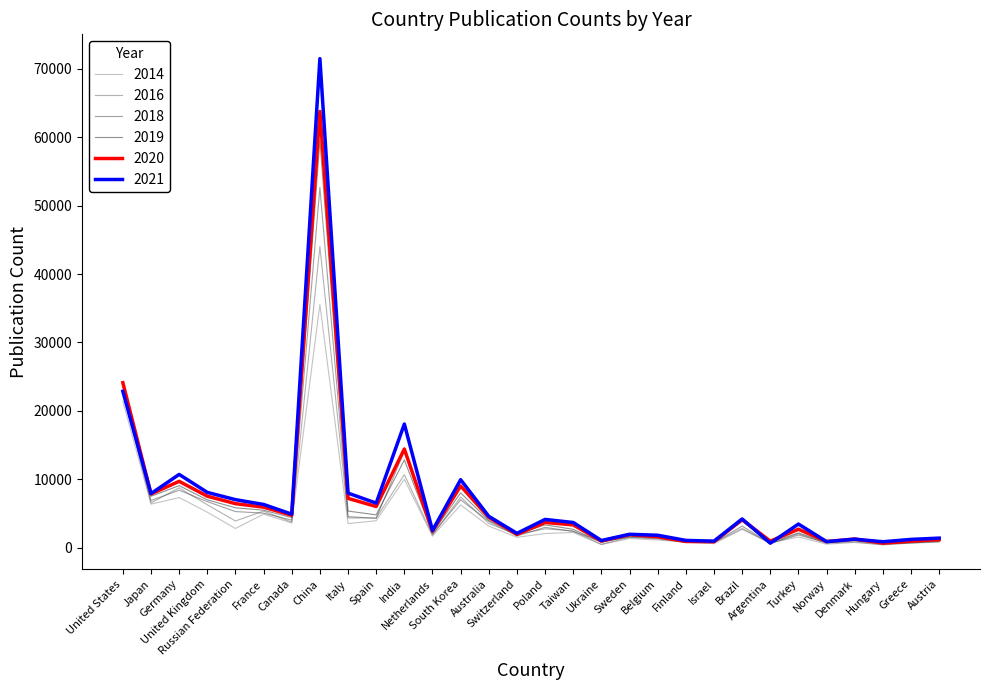

Read the 2021 value at Israel.

950